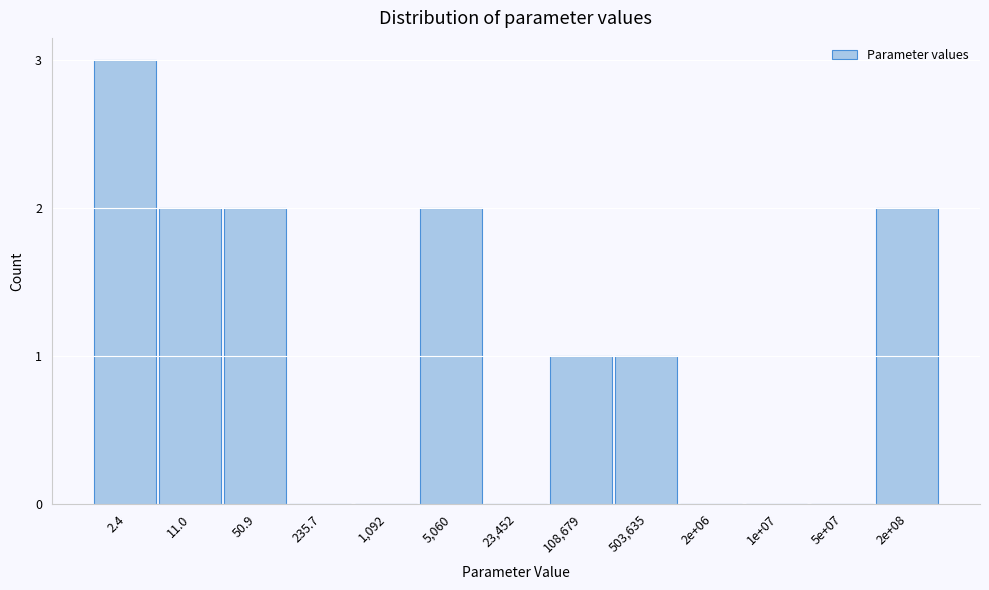

Reading left to right, list all the values displayed in this chart.

2.4=3	11.0=2	50.9=2	235.7=0	1,092=0	5,060=2	23,452=0	108,679=1	503,635=1	2e+06=0	1e+07=0	5e+07=0	2e+08=2